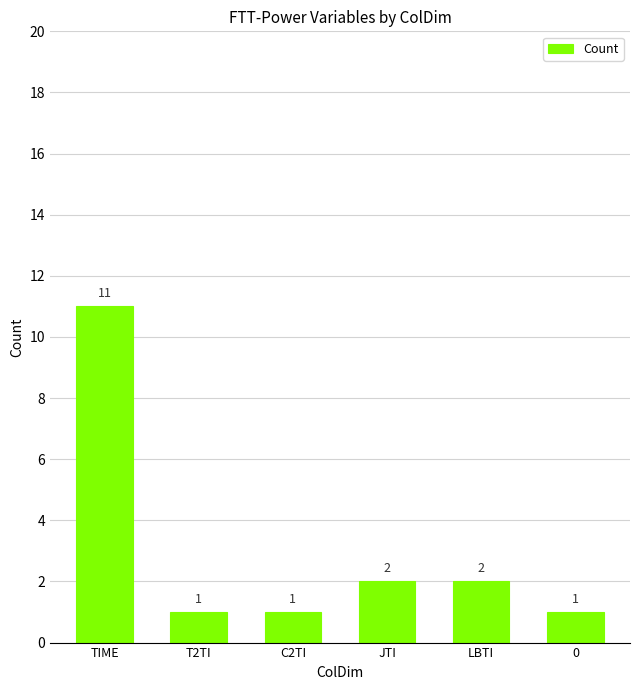

Count the values in the range 1 to 2.

5